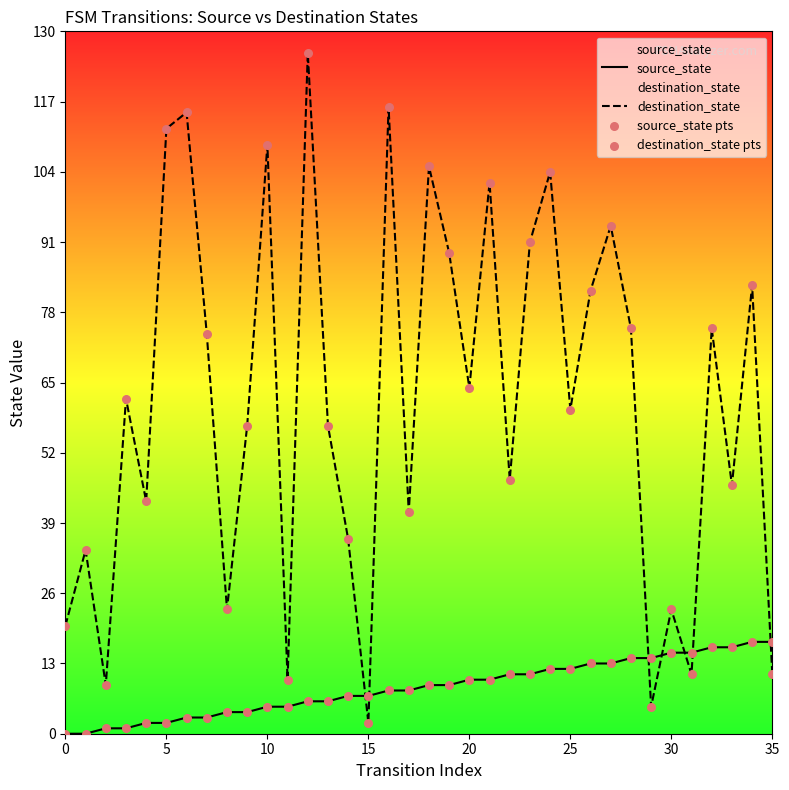

What are all the series names shown in the legend?

source_state, destination_state, source_state pts, destination_state pts